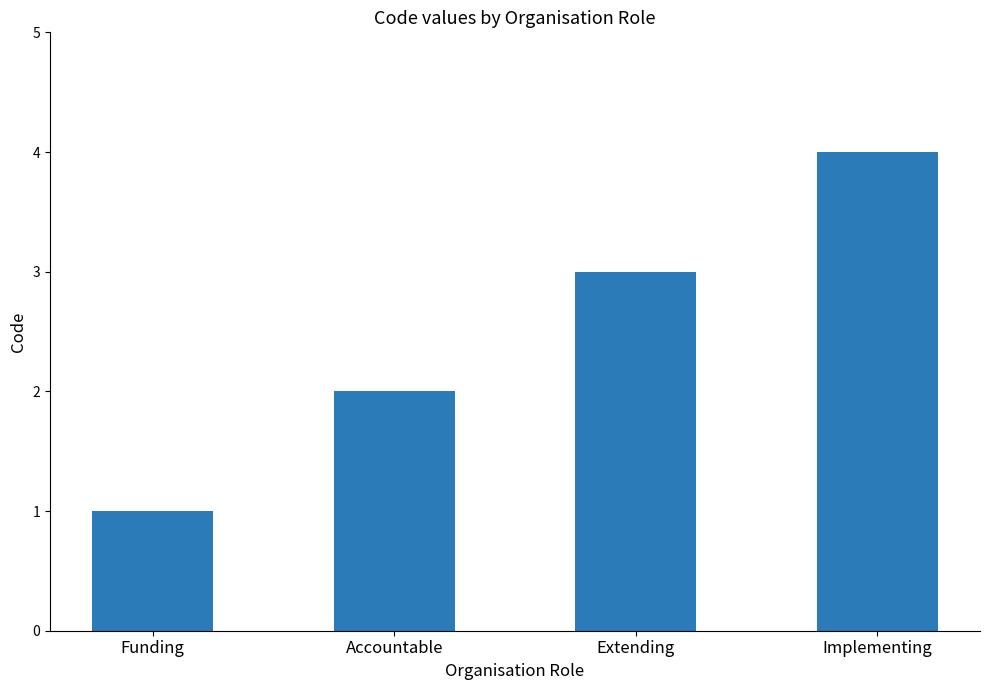

How many categories are shown in the chart?

4